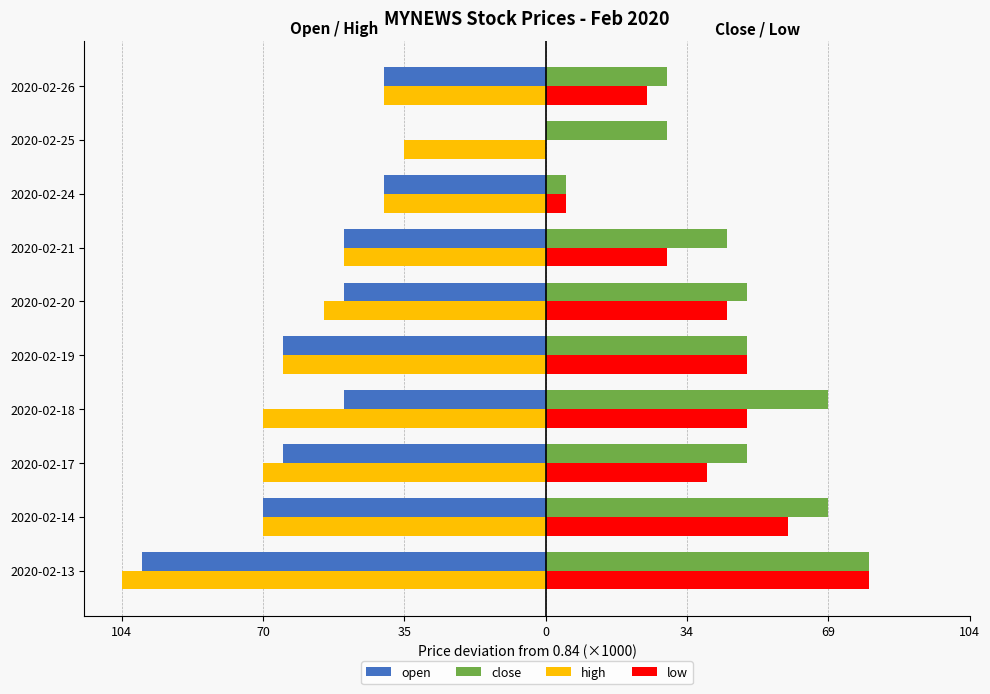

List the series in order of their peak value, lowest first.

high, open, close, low